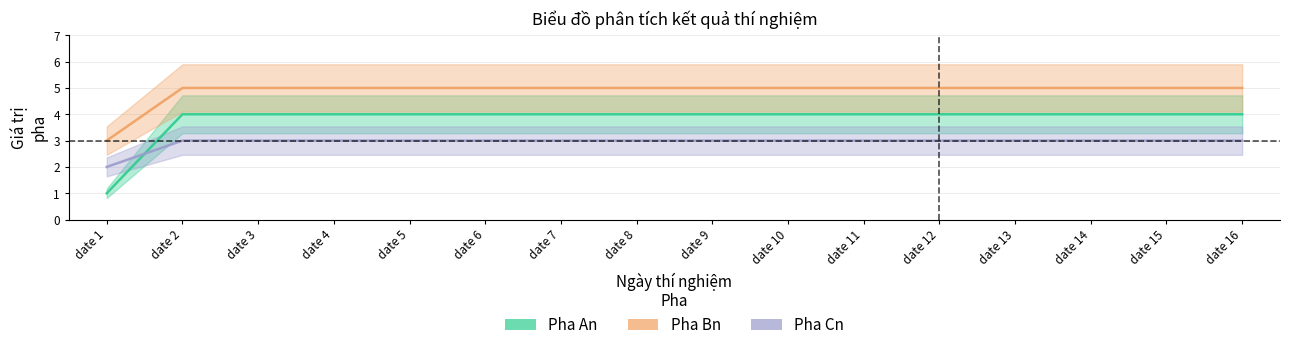

What are all the series names shown in the legend?

Pha An, Pha Bn, Pha Cn